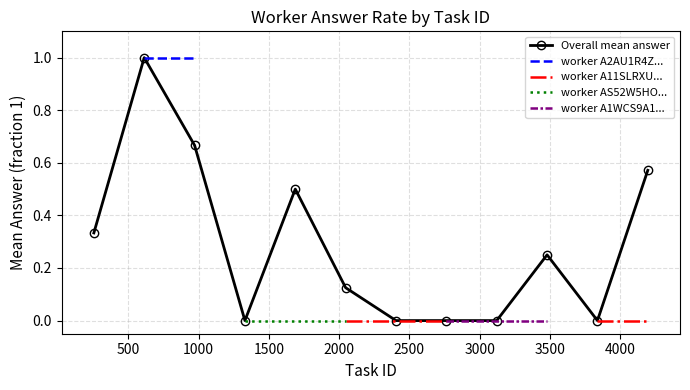

What is the highest value of the Overall mean answer series?

1.0